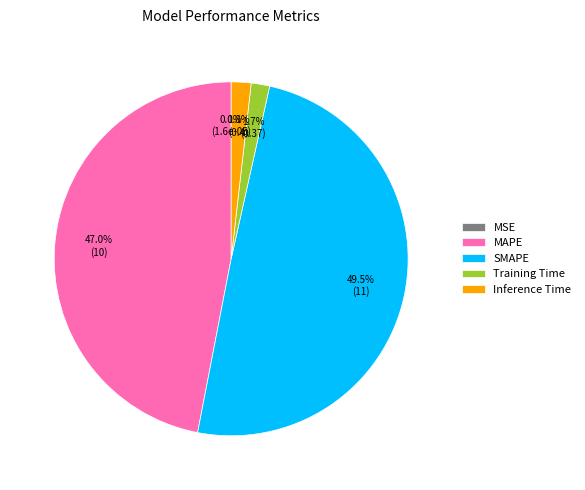

To the nearest percent, what percentage of the pie is MAPE?

47%